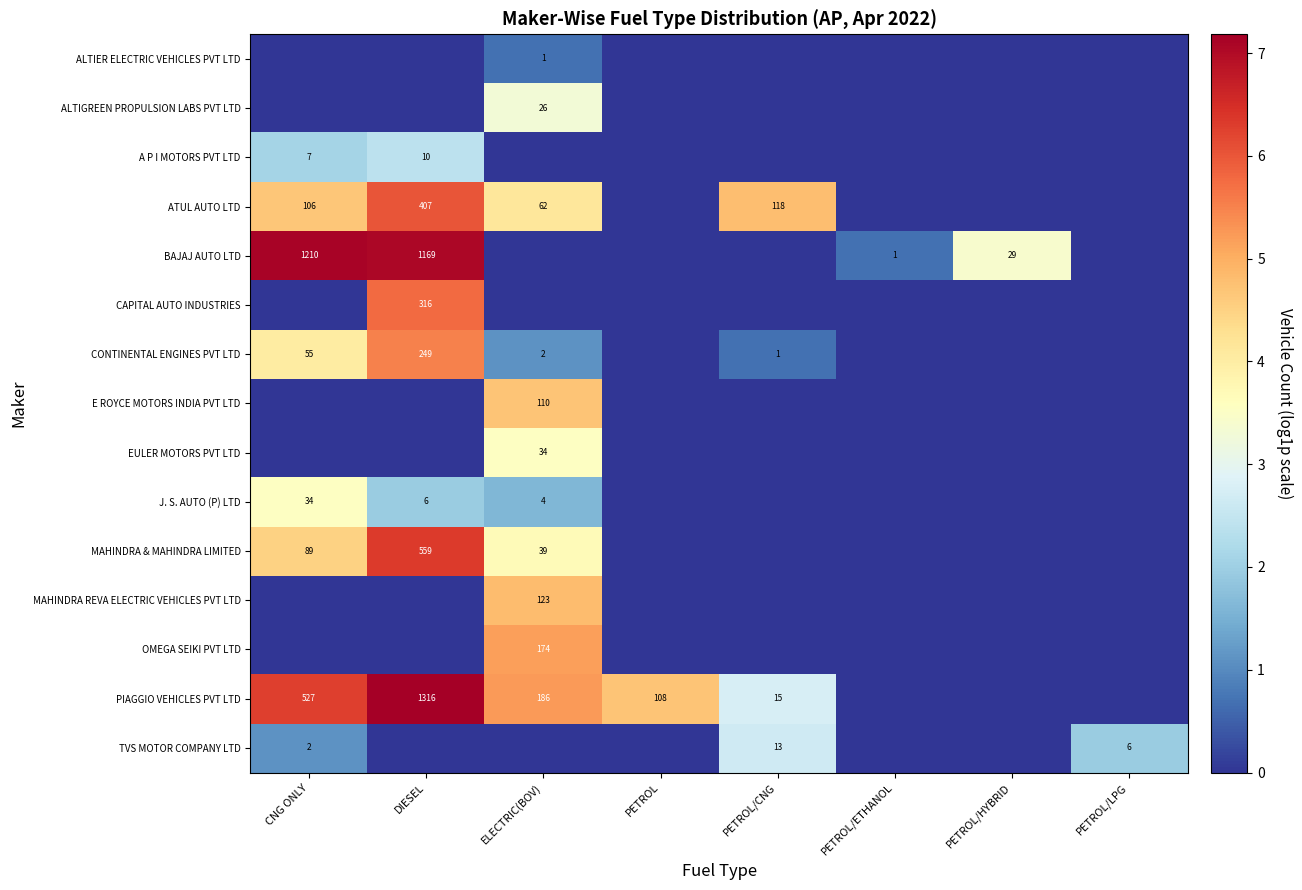

At which category is the sum across all series the highest?

DIESEL